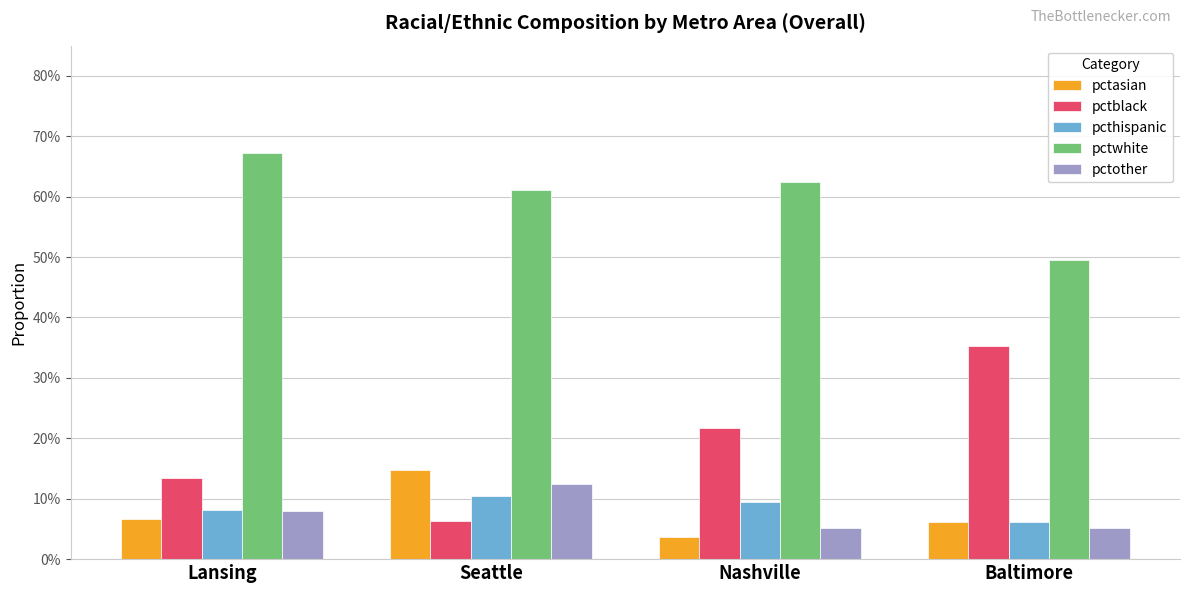

Which category has the lowest value across all series?

Nashville